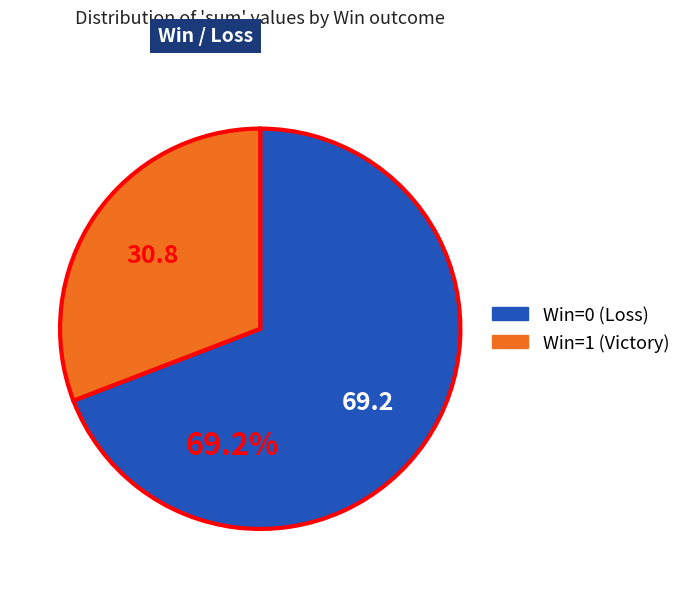

Is there any slice that represents more than half of the pie?

Yes